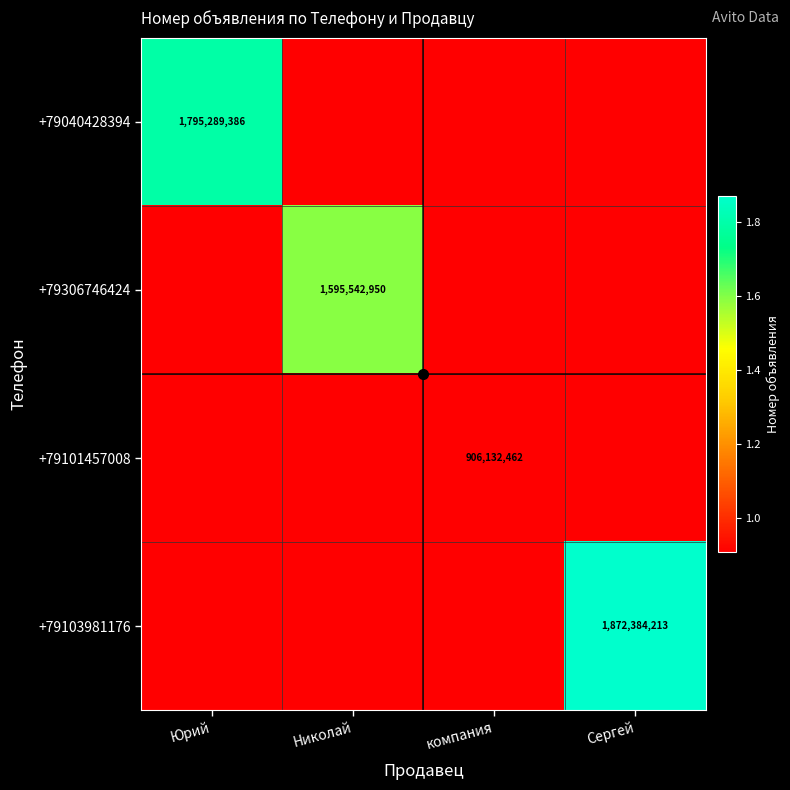

Is the value of +79103981176 at Сергей greater than the value of +79306746424 at Сергей?

Yes